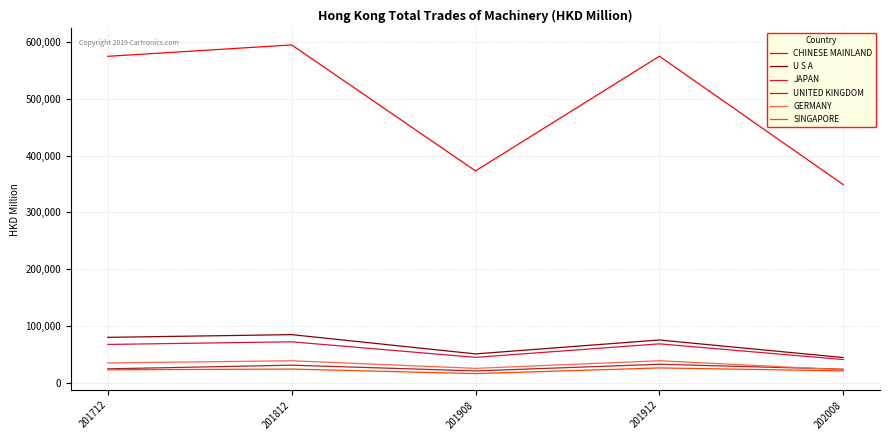

What is the spread (max minus min) of values at 201908?

357140.9